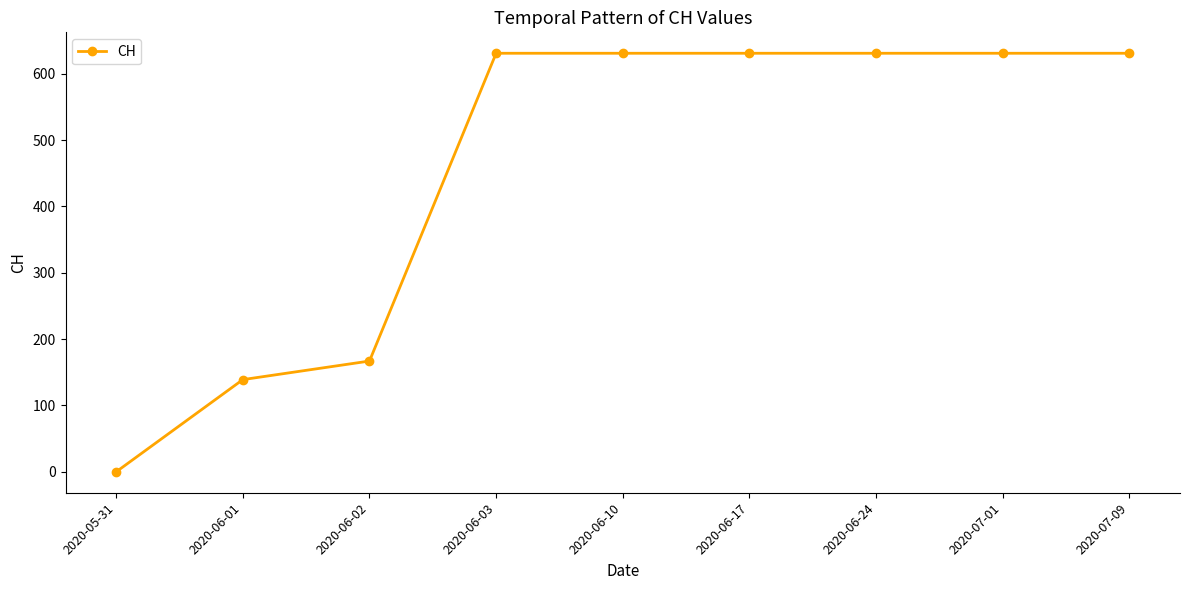

What is the difference between the second highest and minimum values?

631